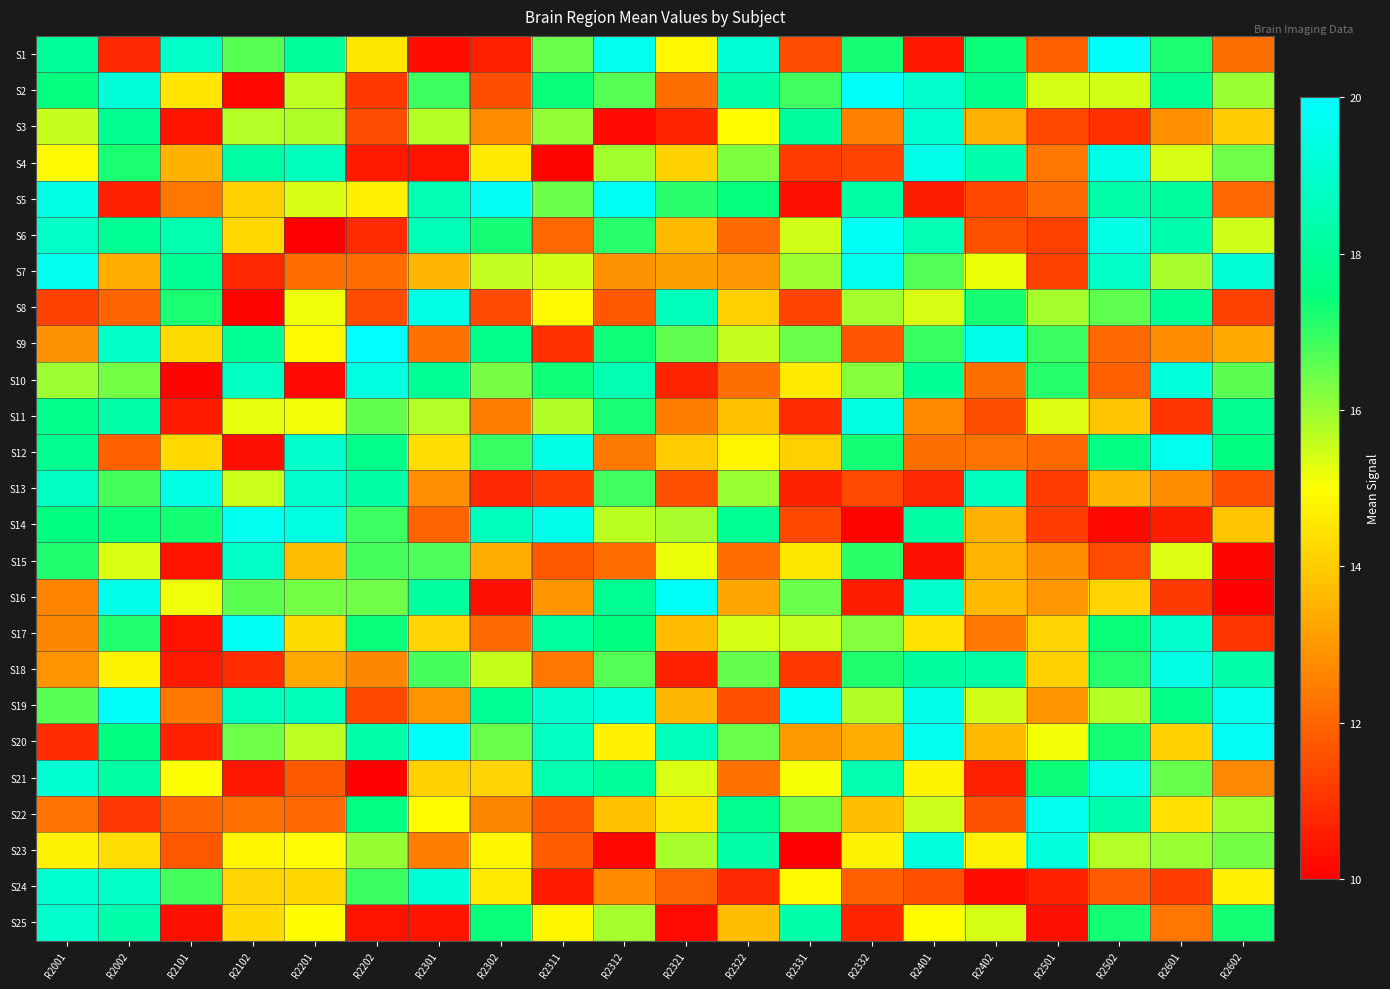

What is the total value across all series at R2501?

344.9